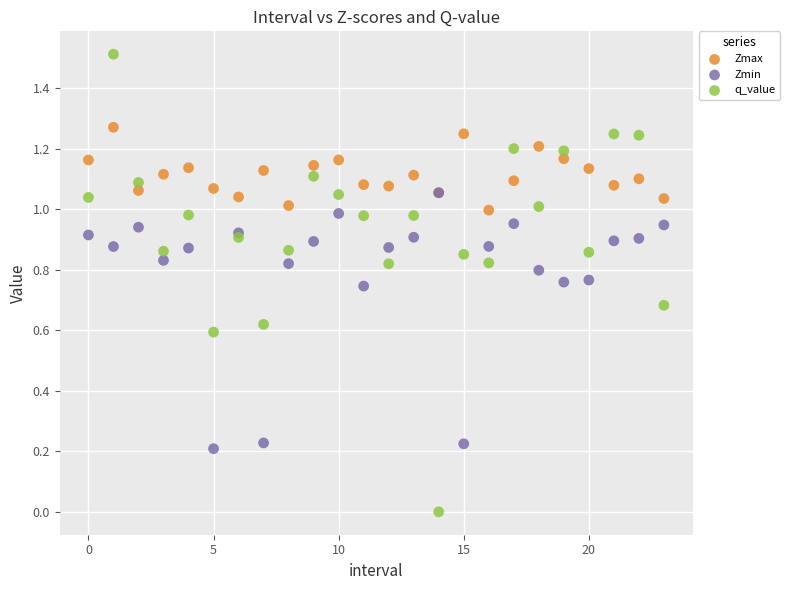

What are all the series names shown in the legend?

Zmax, Zmin, q_value